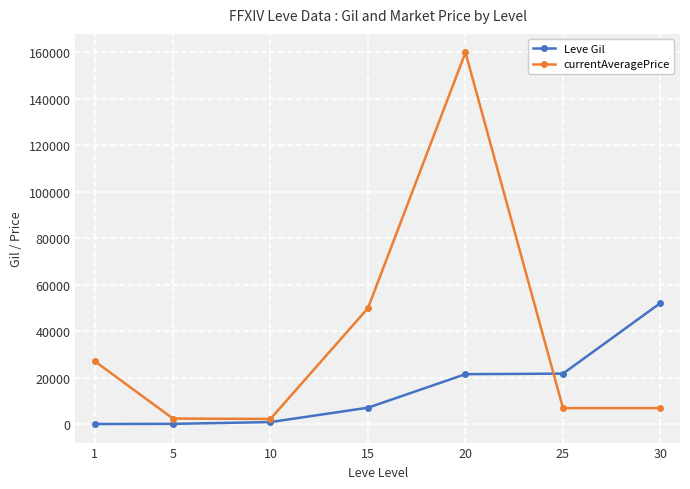

True or false: Leve Gil has more than 1 interior local peaks.

False